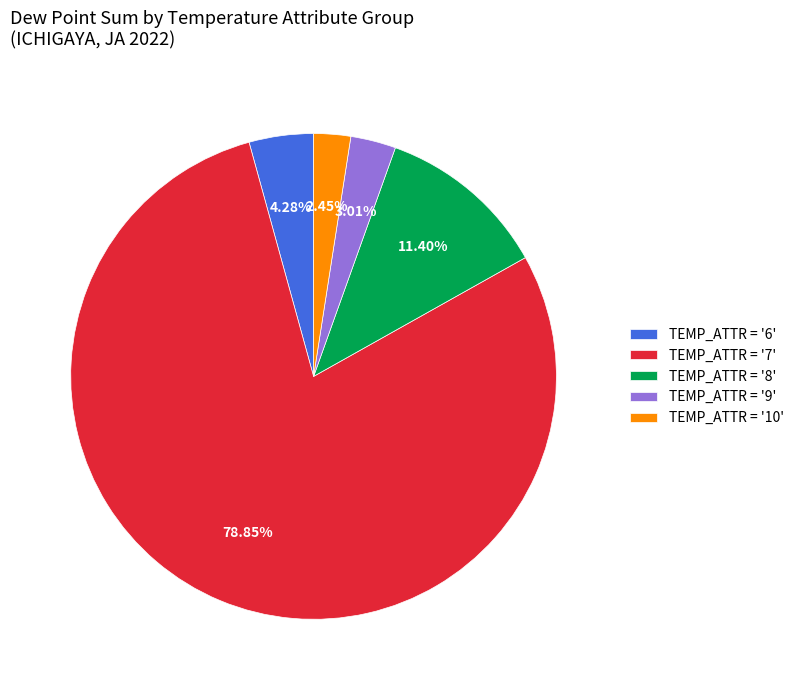

Approximately how many times larger is the value at TEMP_ATTR = '10' compared to TEMP_ATTR = '6'?

0.6